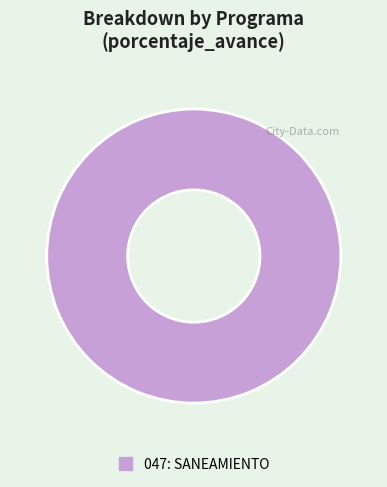

Which slice represents more than half of the pie?

047: SANEAMIENTO